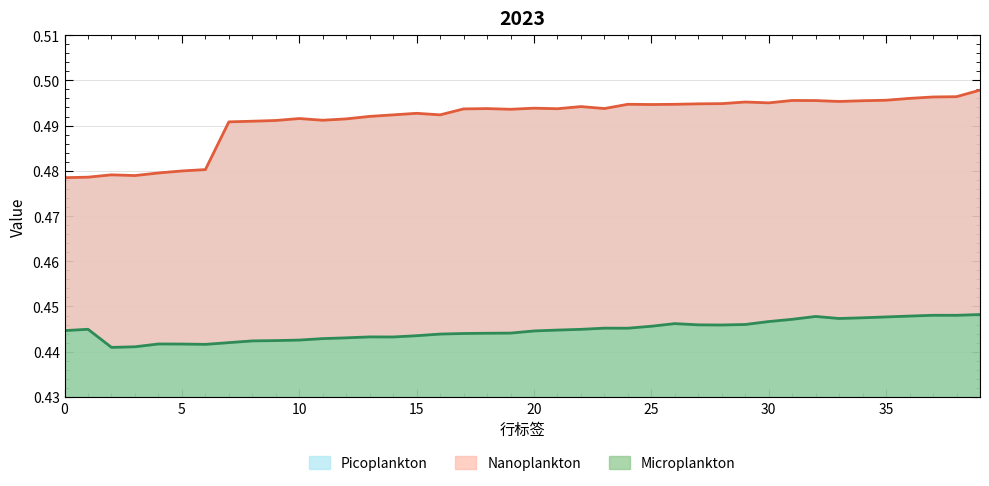

Is the value of yang at 22 greater than the value of yin at 39?

Yes